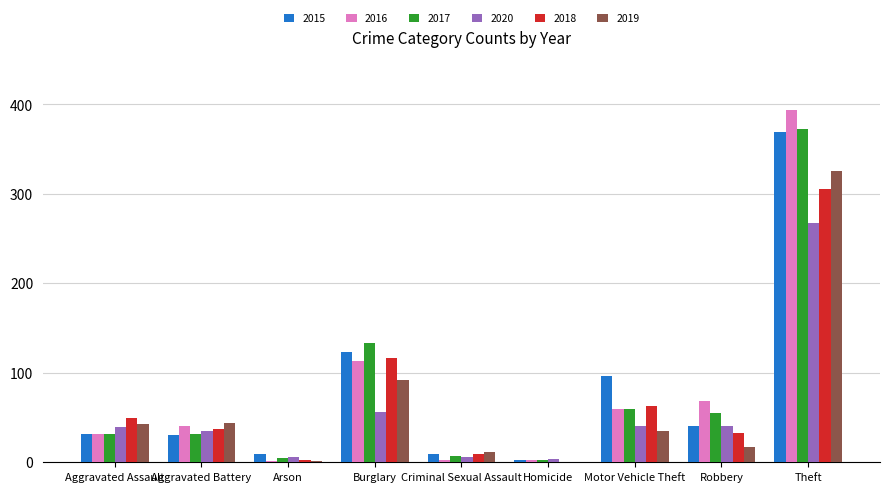

What is the sum of all 2020 values?

493